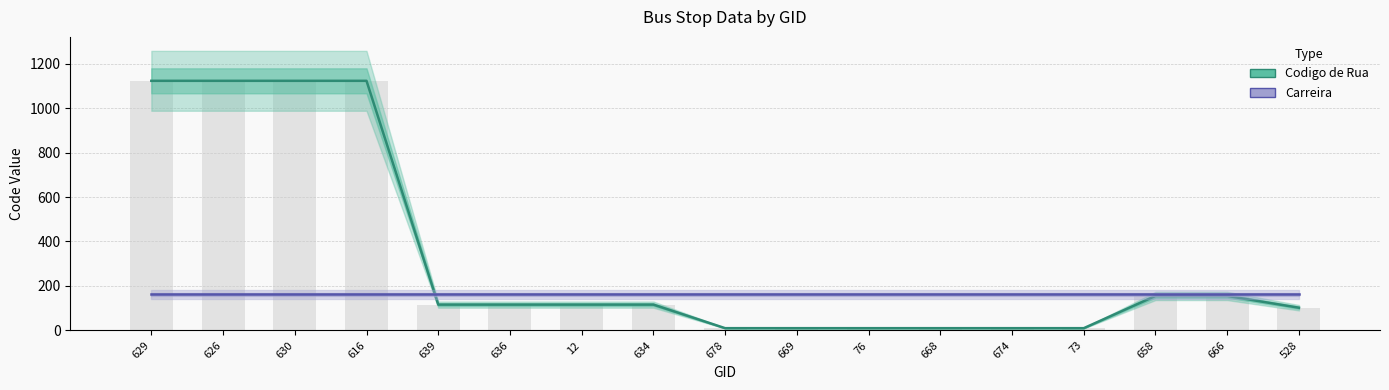

Which series has the largest total across all categories?

Codigo de Rua